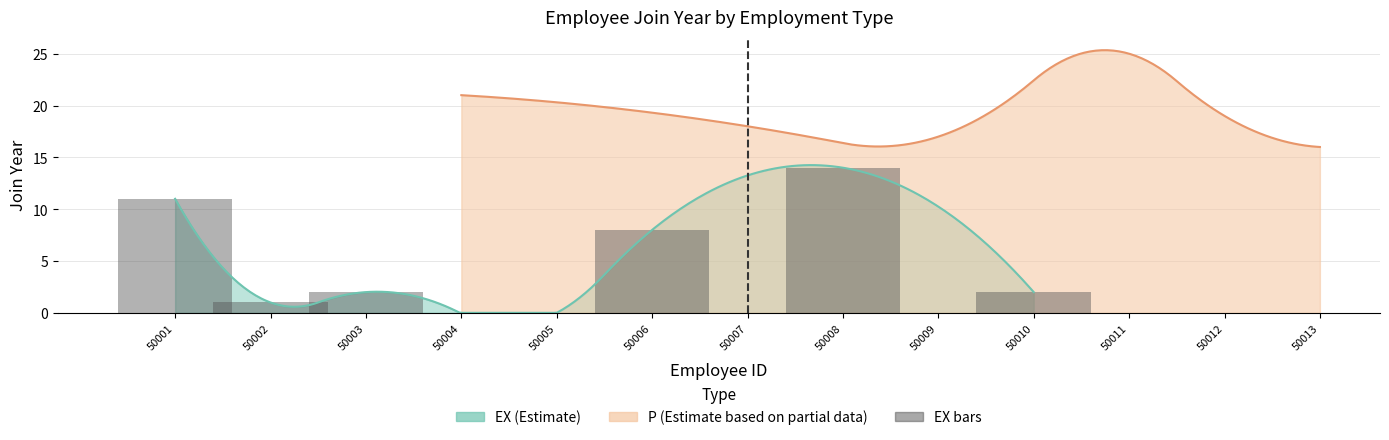

What is the difference between the second highest and second lowest values?

10